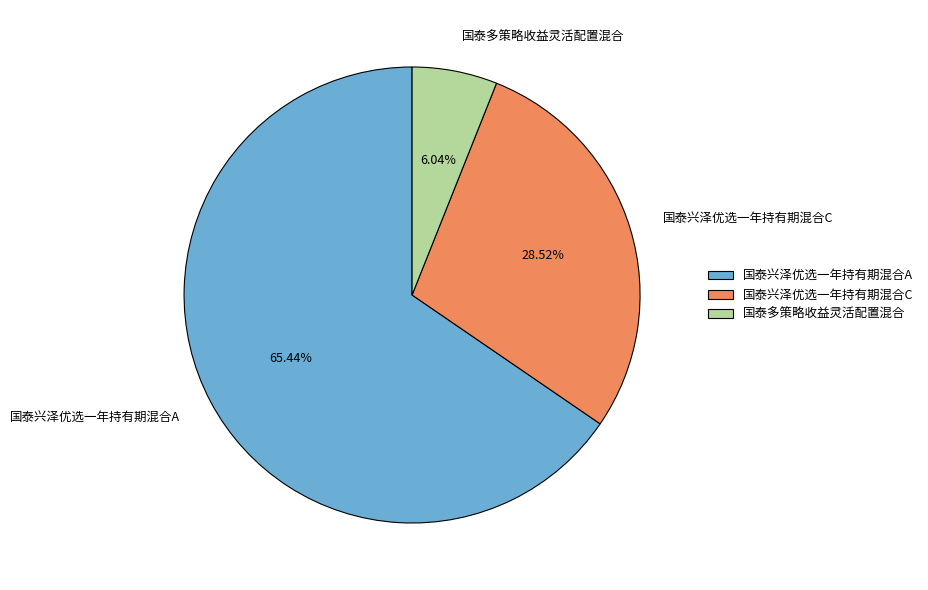

To the nearest percent, what portion does 国泰兴泽优选一年持有期混合A represent?

65%